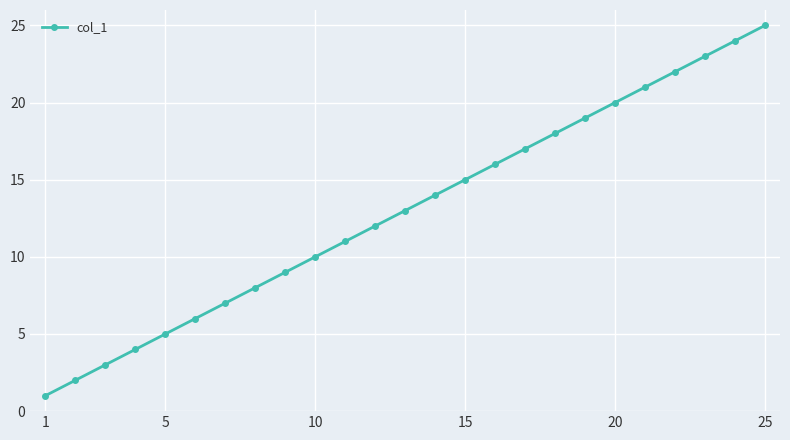

What is the greatest value displayed?

25